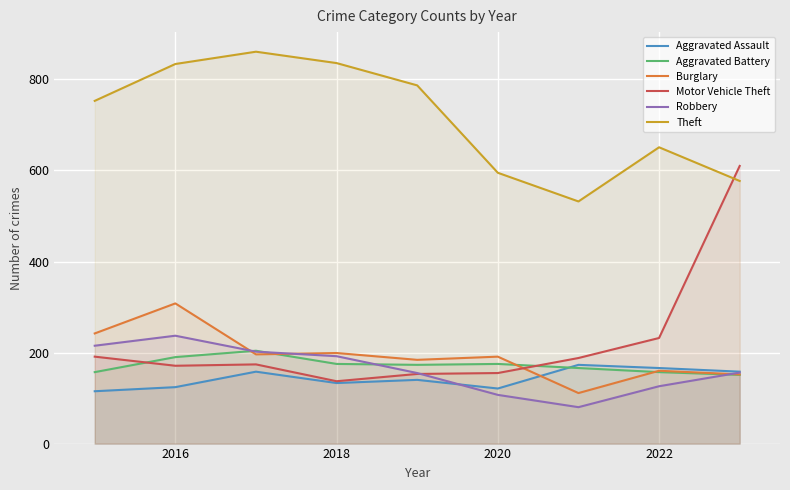

What is the spread (max minus min) of values at 2016?

710